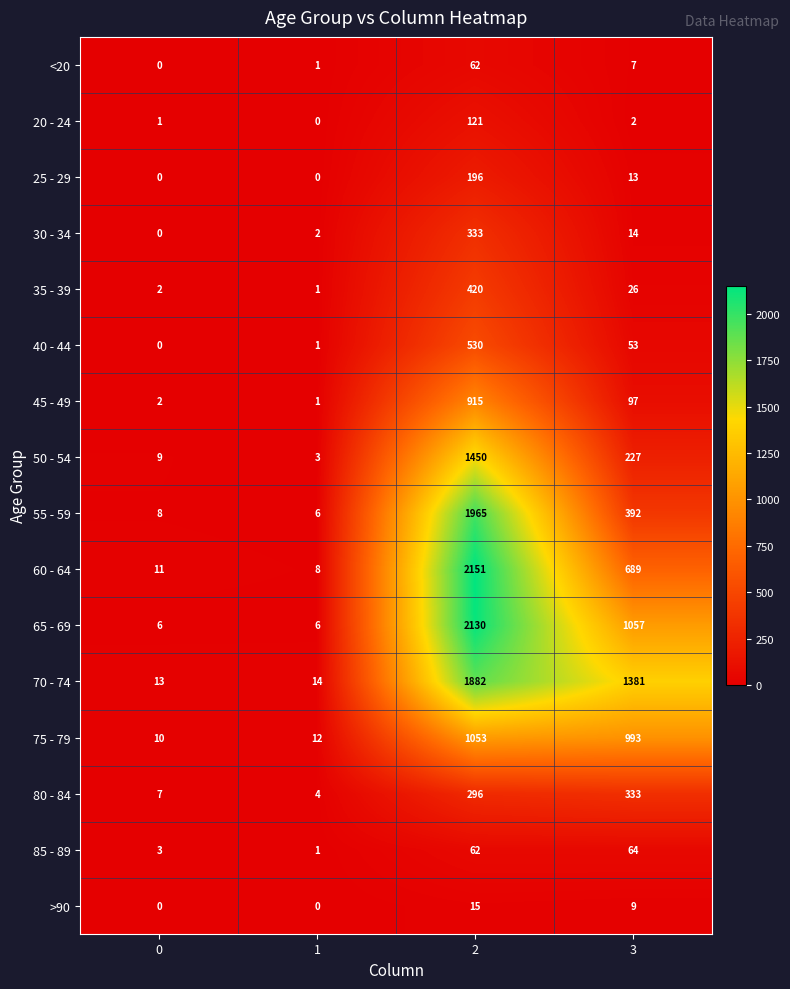

What is the sum of the 45 - 49 values at 2 and 3?

1012